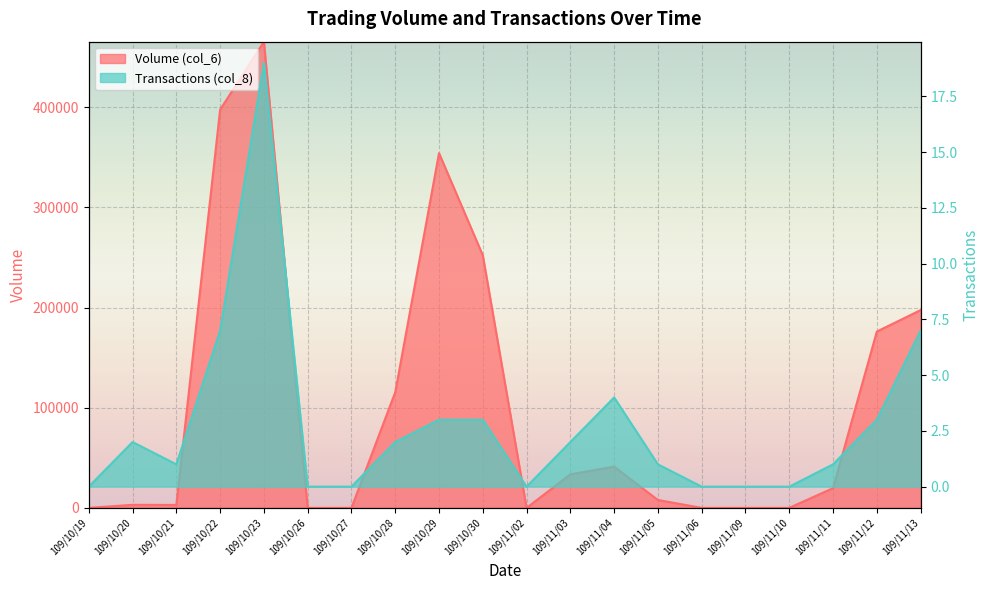

What is the value of the Transactions (col_8) point at the 9th from the left?

3